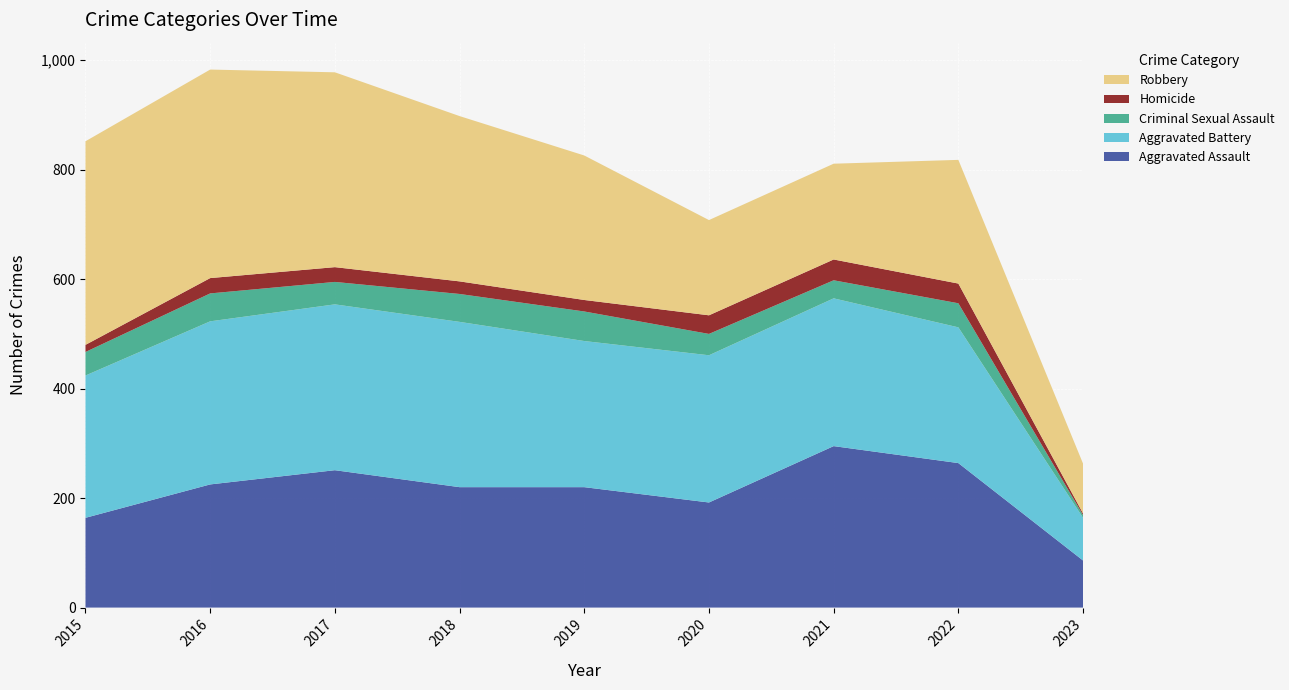

Reading left to right, list all the values displayed in this chart.

Aggravated Assault: 2015=164	2016=225	2017=251	2018=220	2019=220	2020=192	2021=295	2022=264	2023=86
Aggravated Battery: 2015=260	2016=298	2017=303	2018=302	2019=267	2020=269	2021=270	2022=248	2023=78
Criminal Sexual Assault: 2015=43	2016=51	2017=41	2018=51	2019=54	2020=39	2021=33	2022=44	2023=5
Homicide: 2015=13	2016=28	2017=27	2018=23	2019=21	2020=34	2021=38	2022=36	2023=3
Robbery: 2015=372	2016=381	2017=356	2018=302	2019=264	2020=174	2021=175	2022=226	2023=91